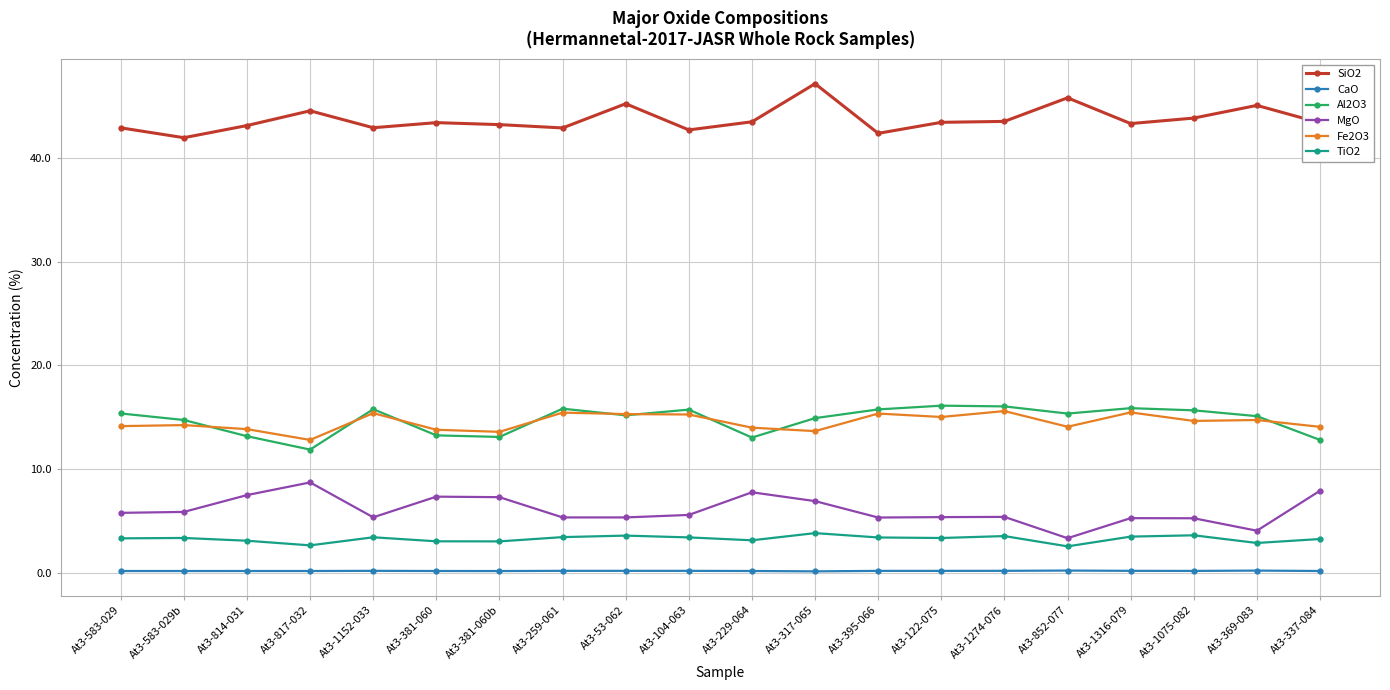

What is the difference between the Al2O3 values at At3-1152-033 and At3-1075-082?

0.1